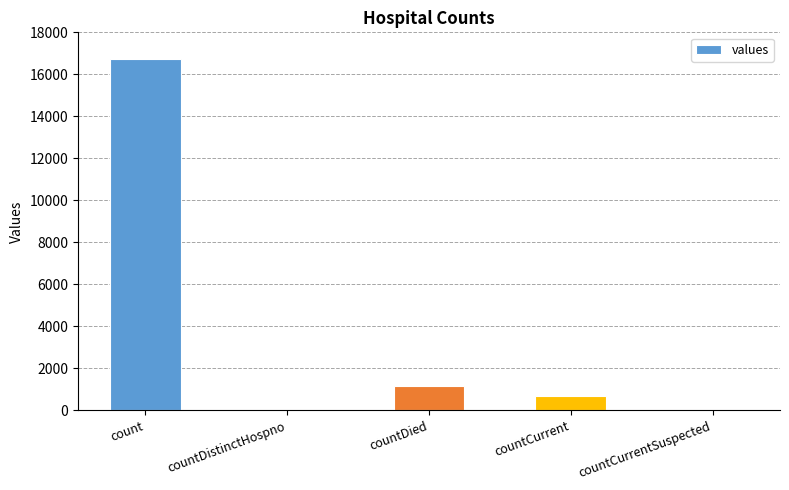

True or false: the data shows 0 at countDistinctHospno.

True